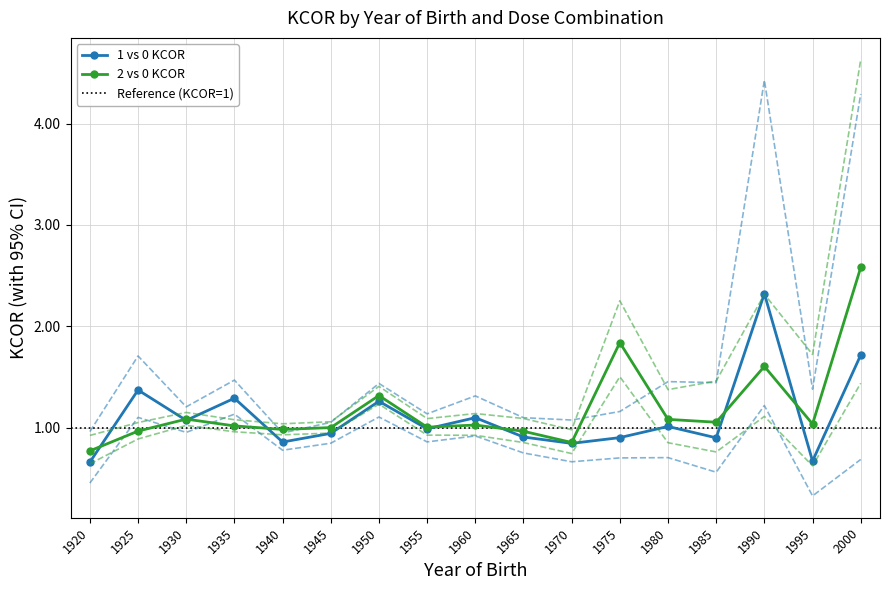

Which series has the largest range (max minus min)?

2 vs 0 CI_Upper